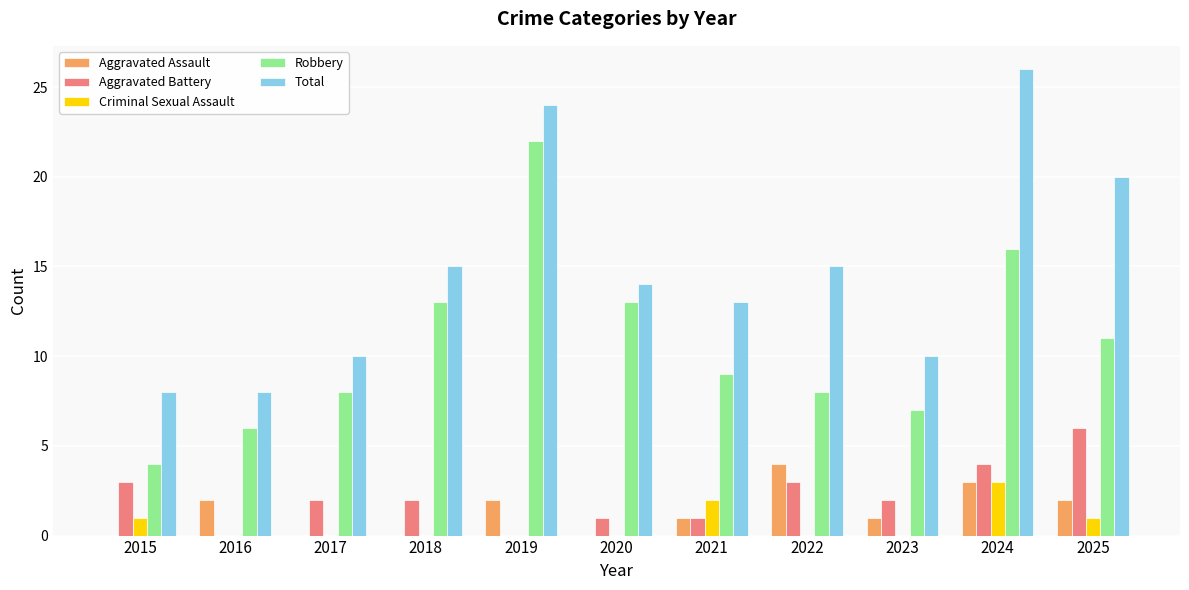

Which series has the largest total across all categories?

Total